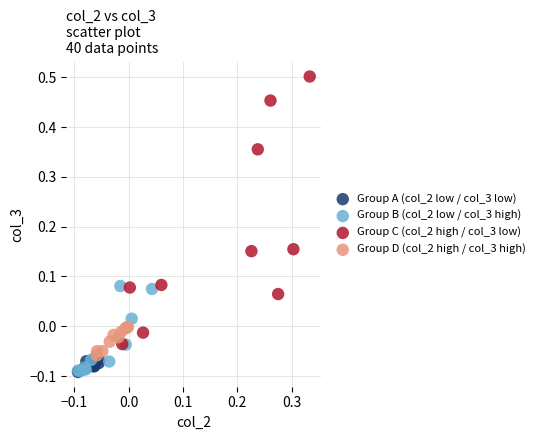

Which series has the largest Y range (max minus min)?

Group C (col_2 high / col_3 low)